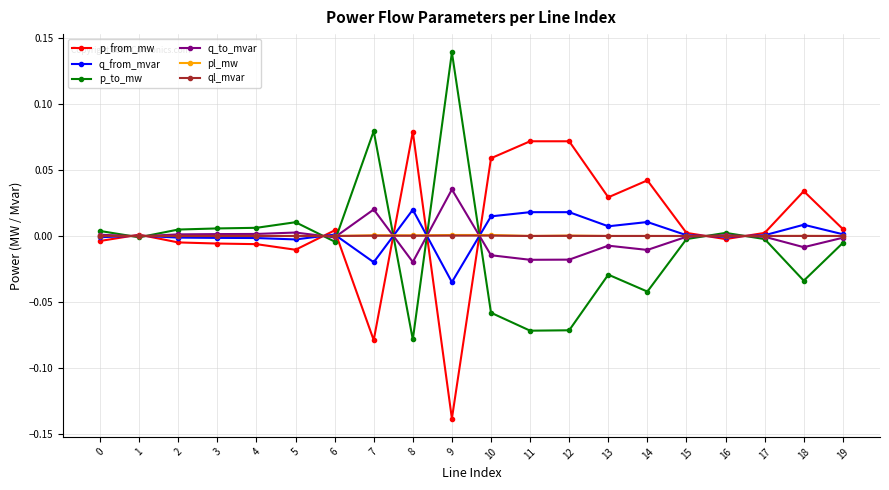

Is this an area chart (filled region under the line)?

No